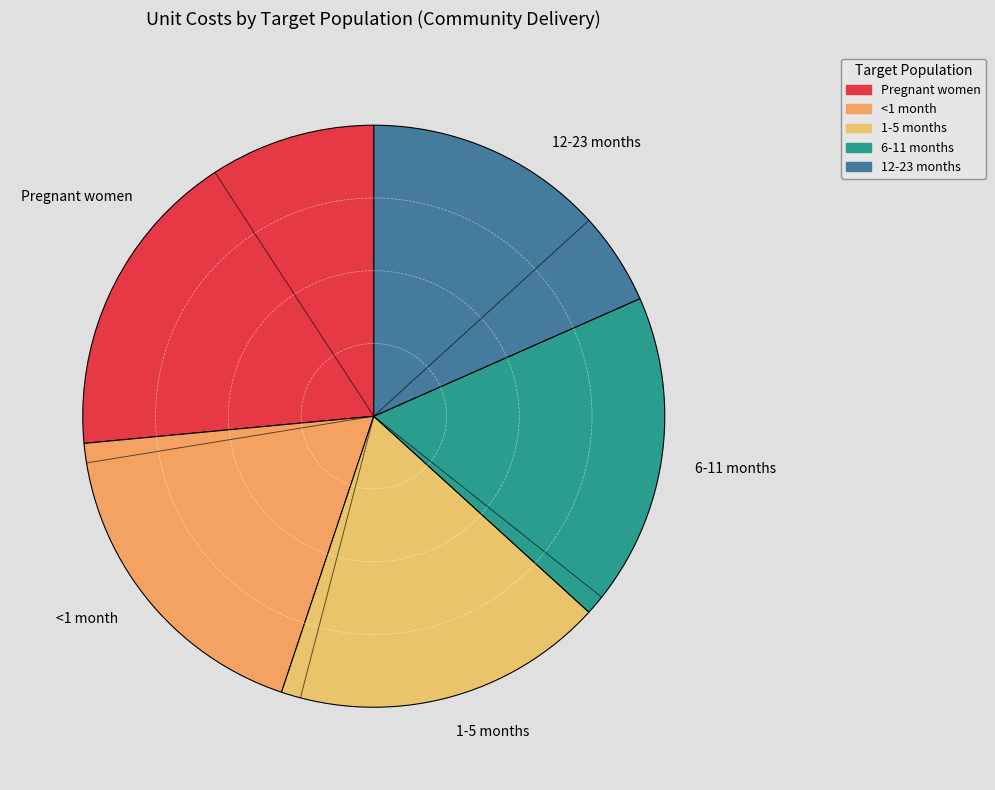

Is there a majority slice in this chart?

No